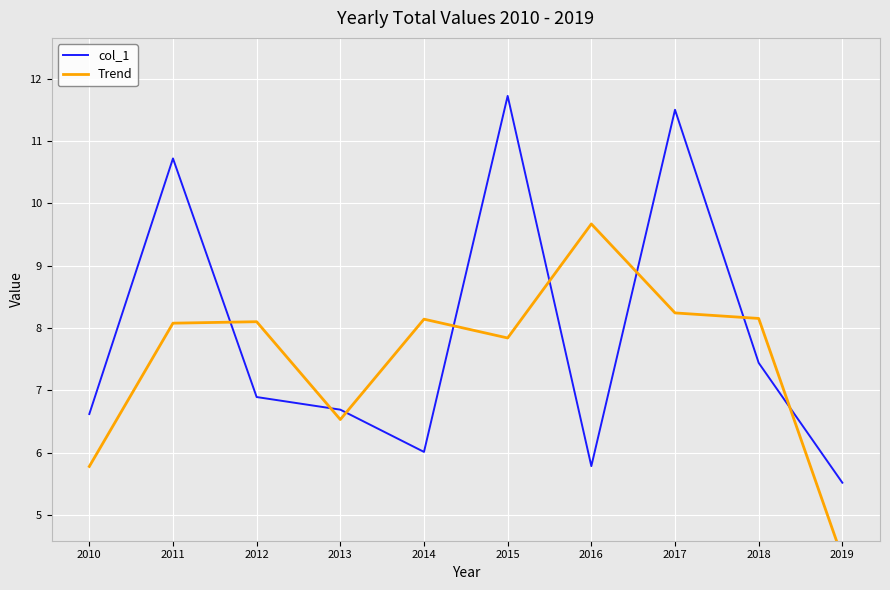

What is the average value of the Trend series?

7.5